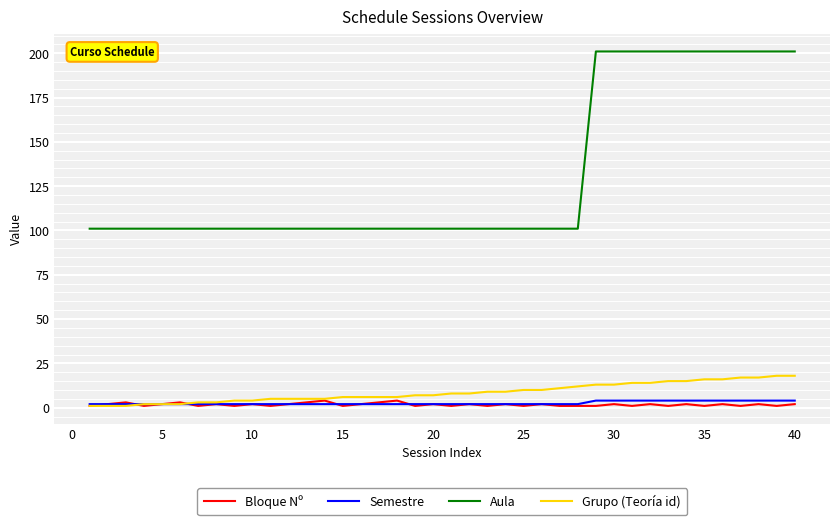

What is the average value of the Aula series?

131